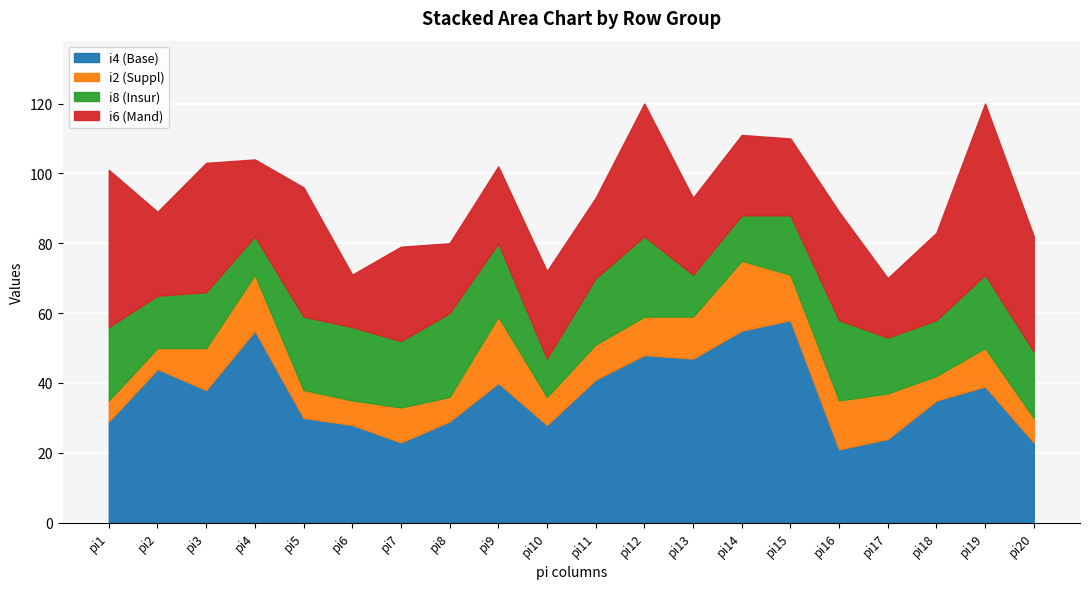

What is the sum of the i6 (Mand) values at pi19 and pi1?

94